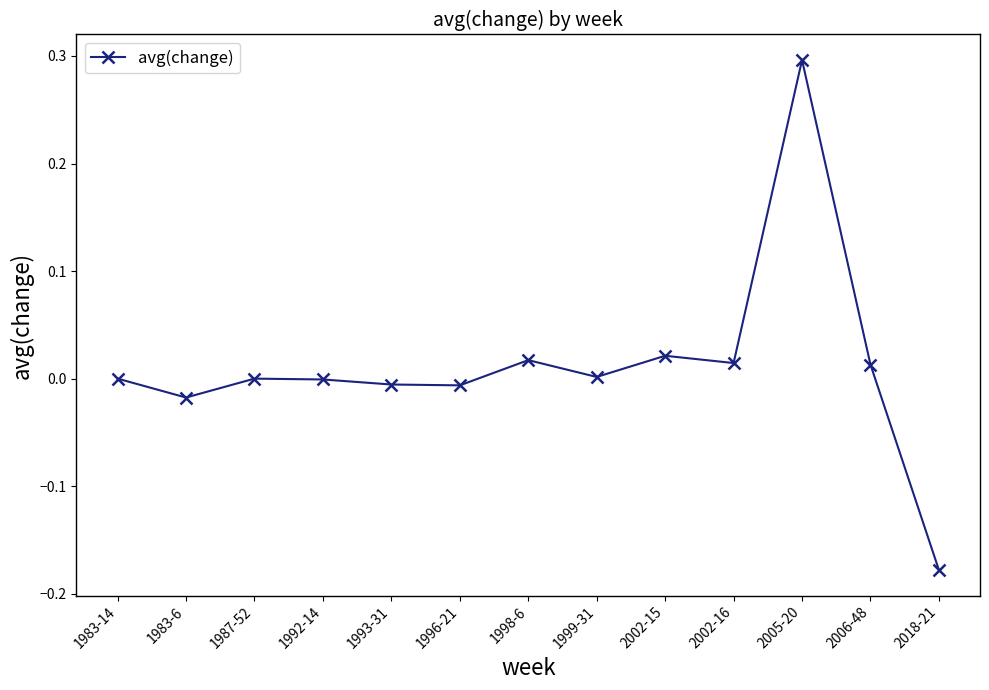

What is the maximum value shown in the chart?

0.3